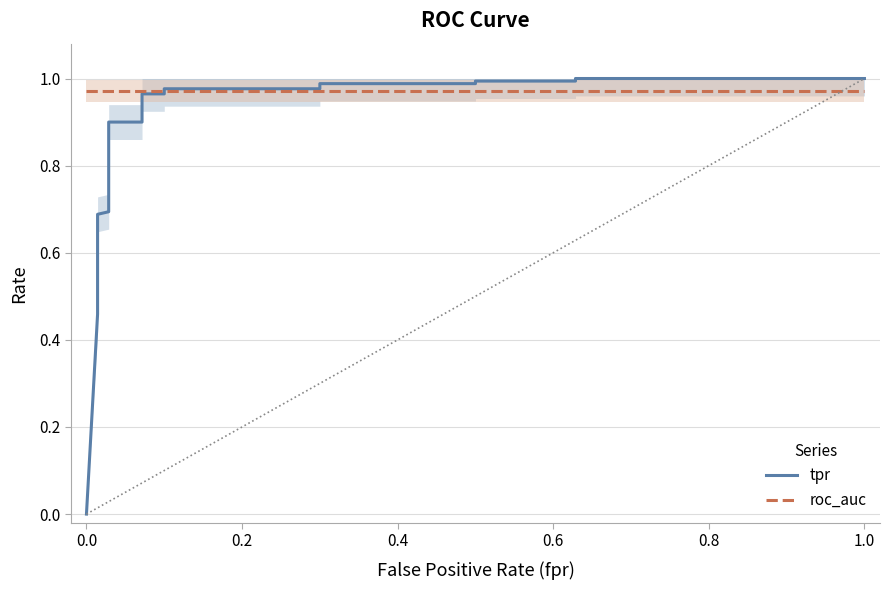

The tpr series shows 0.3 at 15. True or false?

False